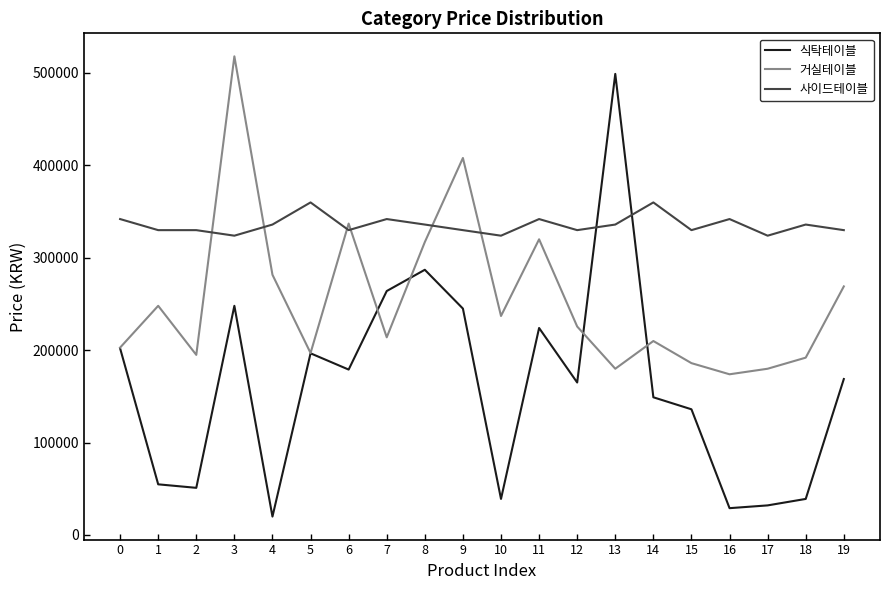

What is the minimum value shown in the chart?

19900